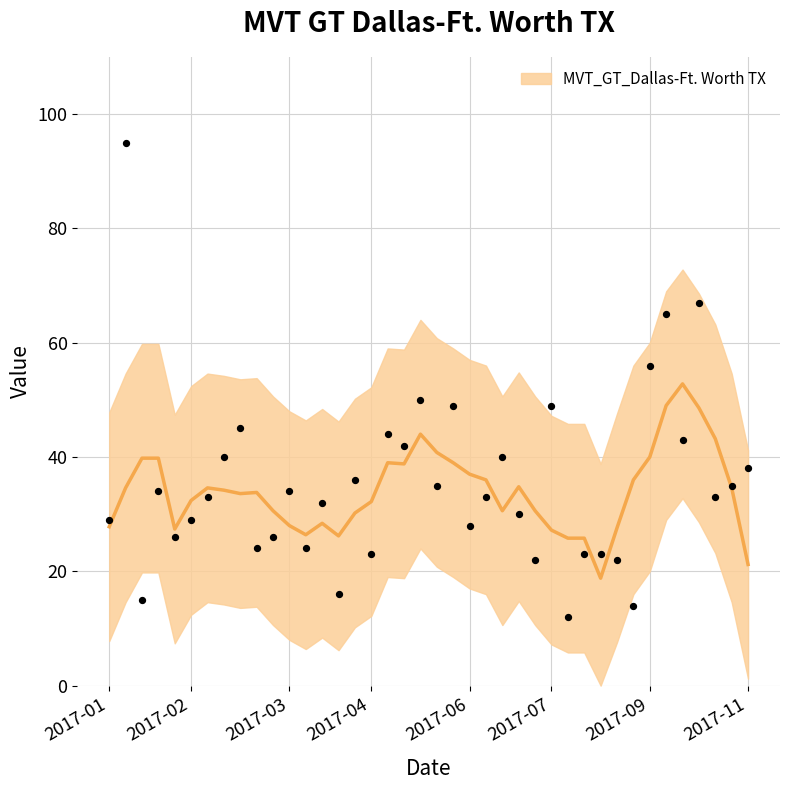

What is the ratio of the value at 2017-02-26 to the value at 2017-06-25?

1.2